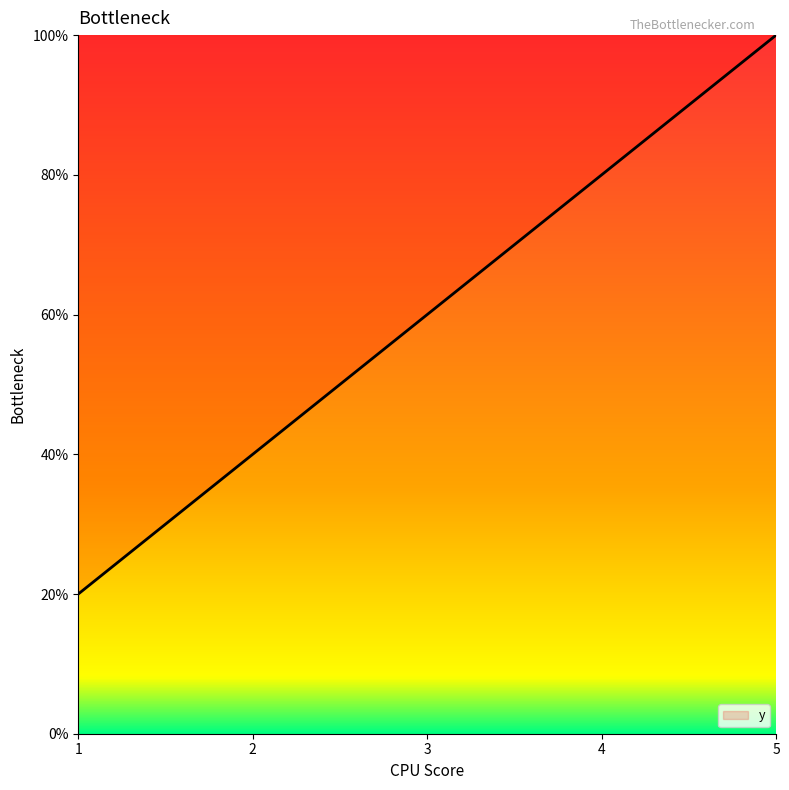

The chart shows a value of 4 at 4. True or false?

True